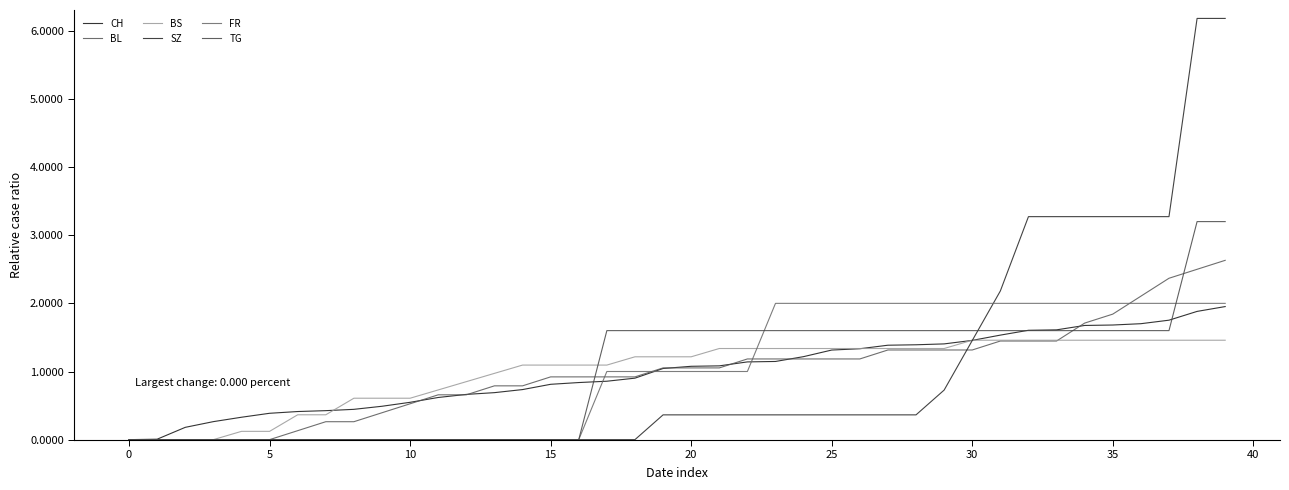

Does the chart have visible grid lines?

No